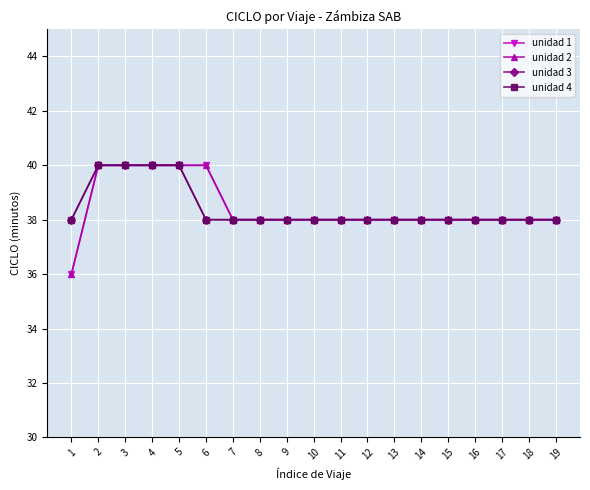

True or false: unidad 4 has a value of 67 at 9.

False